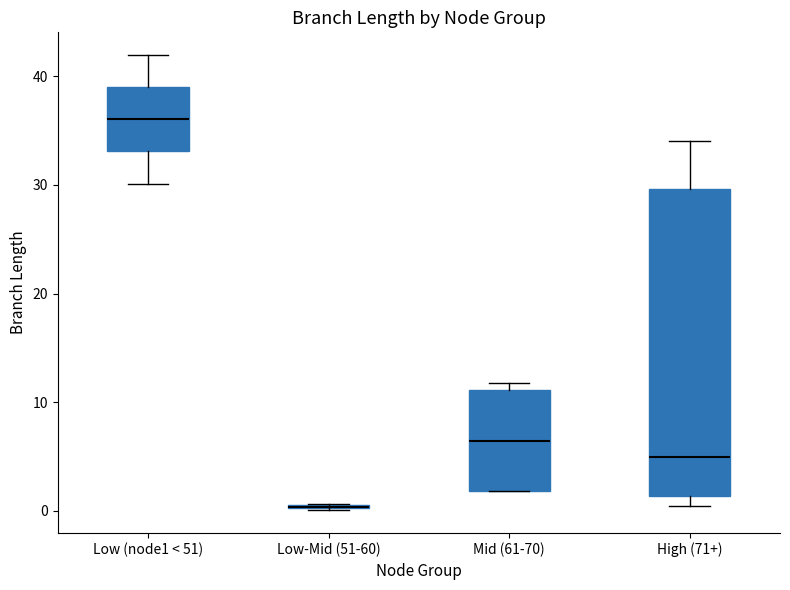

Comparing the boxes themselves (not the whiskers), which one is the tallest?

High (71+)